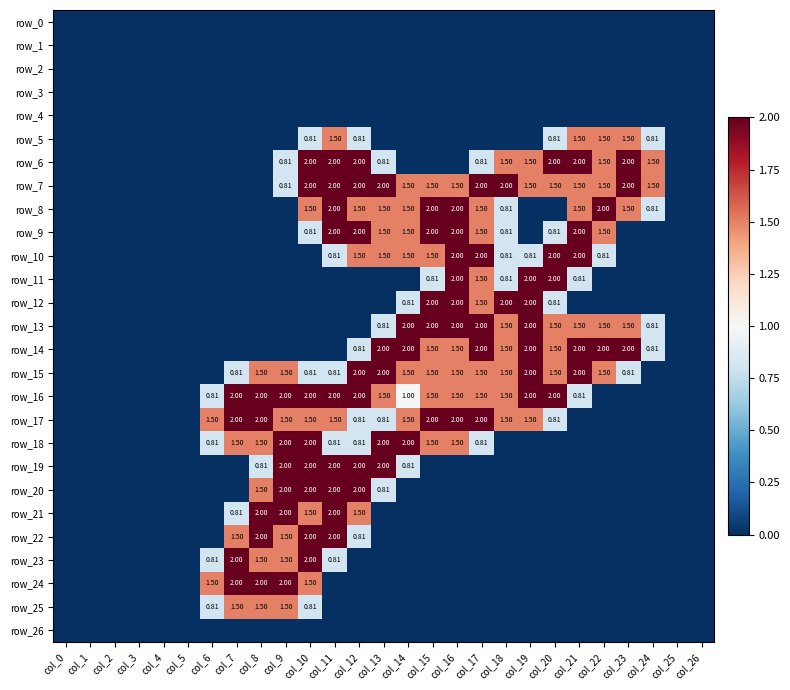

What is the difference between the maximum and minimum values in the row_9 series?

2.0